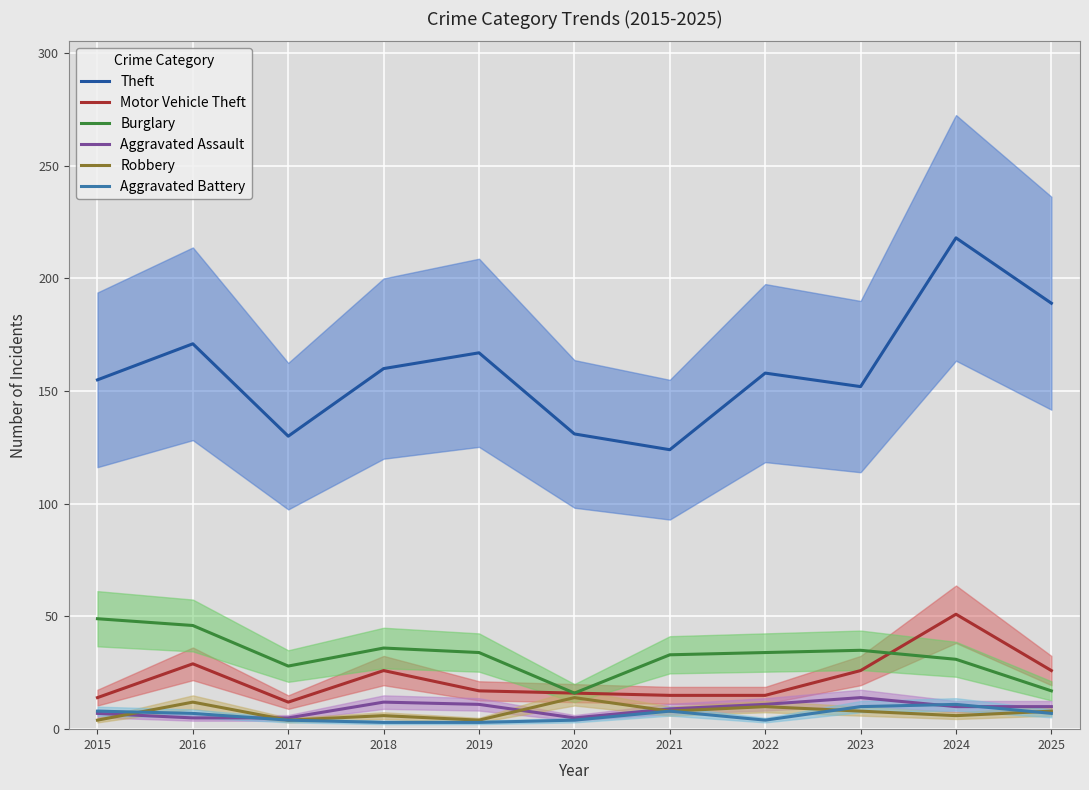

What are all the series names shown in the legend?

Theft, Motor Vehicle Theft, Burglary, Aggravated Assault, Robbery, Aggravated Battery